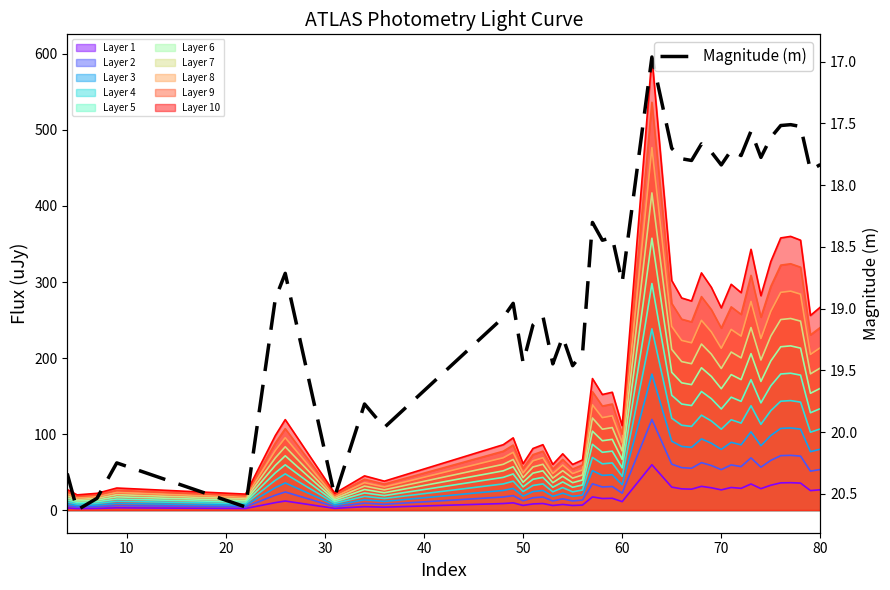

What is the lowest value of the Magnitude (m) series?

17.0